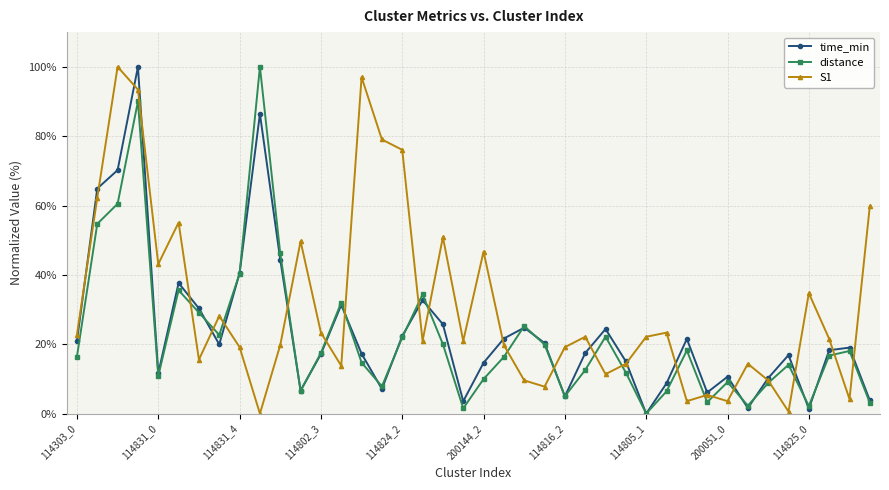

True or false: S1 has more than 2 points higher than both neighbors.

True